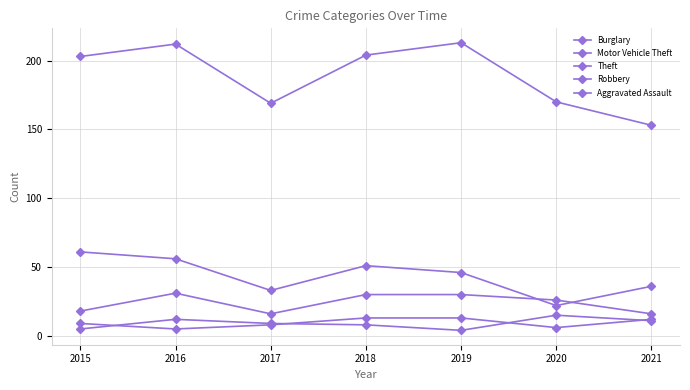

What is the difference between the Aggravated Assault values at 2018 and 2015?

4